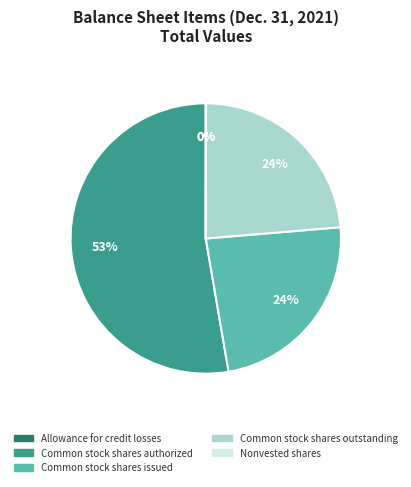

Which slice is the largest?

Common stock shares authorized